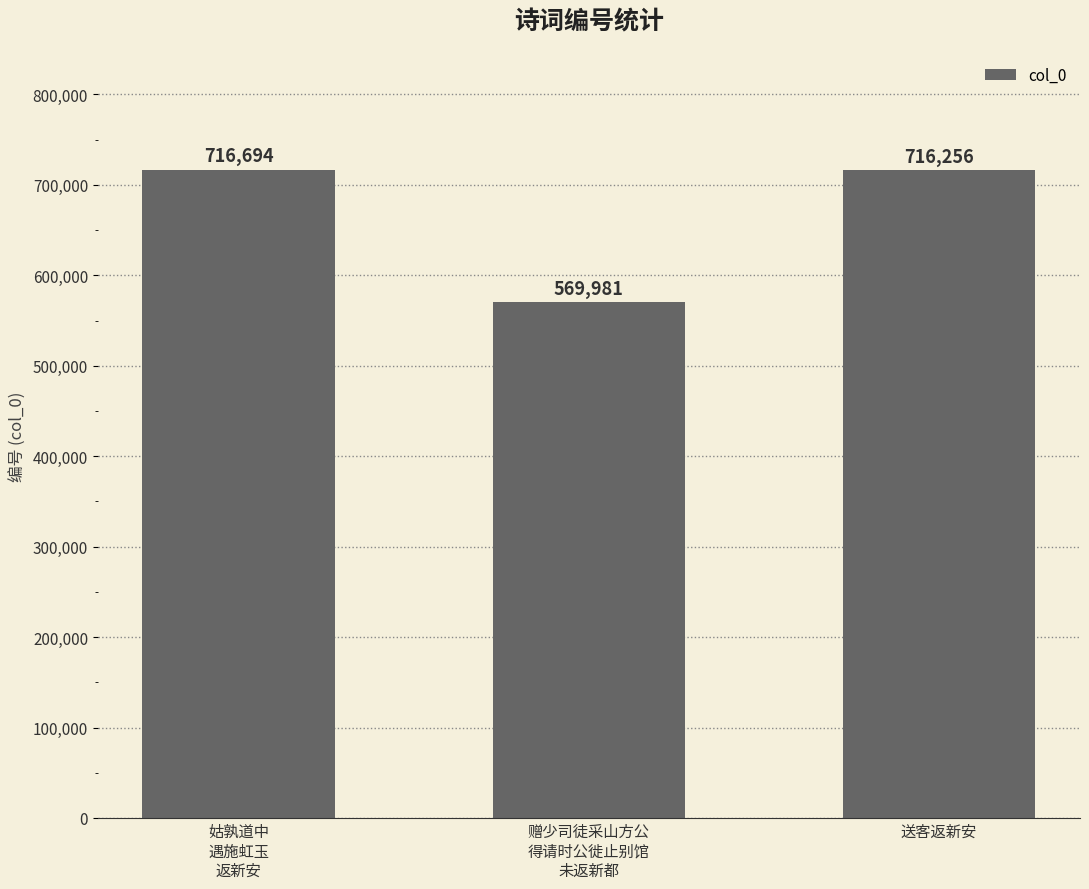

What position from the left is 送客返新安?

3